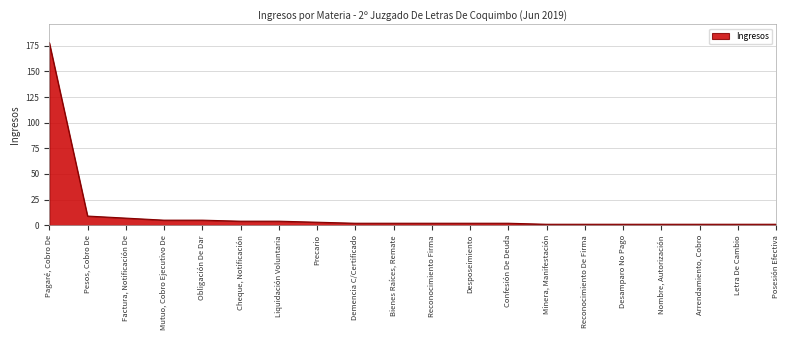

How many lines are shown in the chart?

1